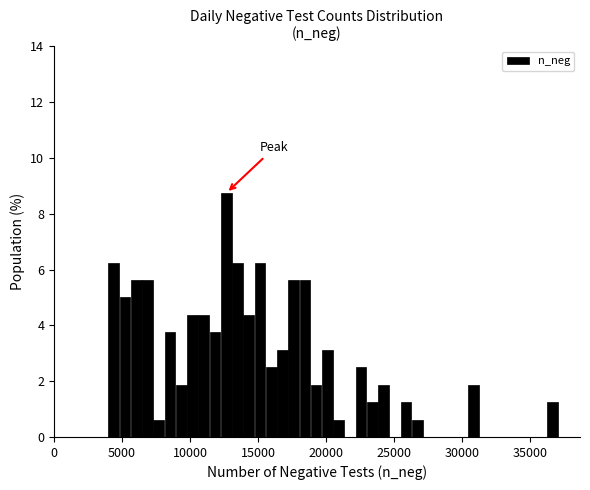

Around what value on the x-axis is the tallest bar? Give the approximate position of its centre, as read against the axis.

12500